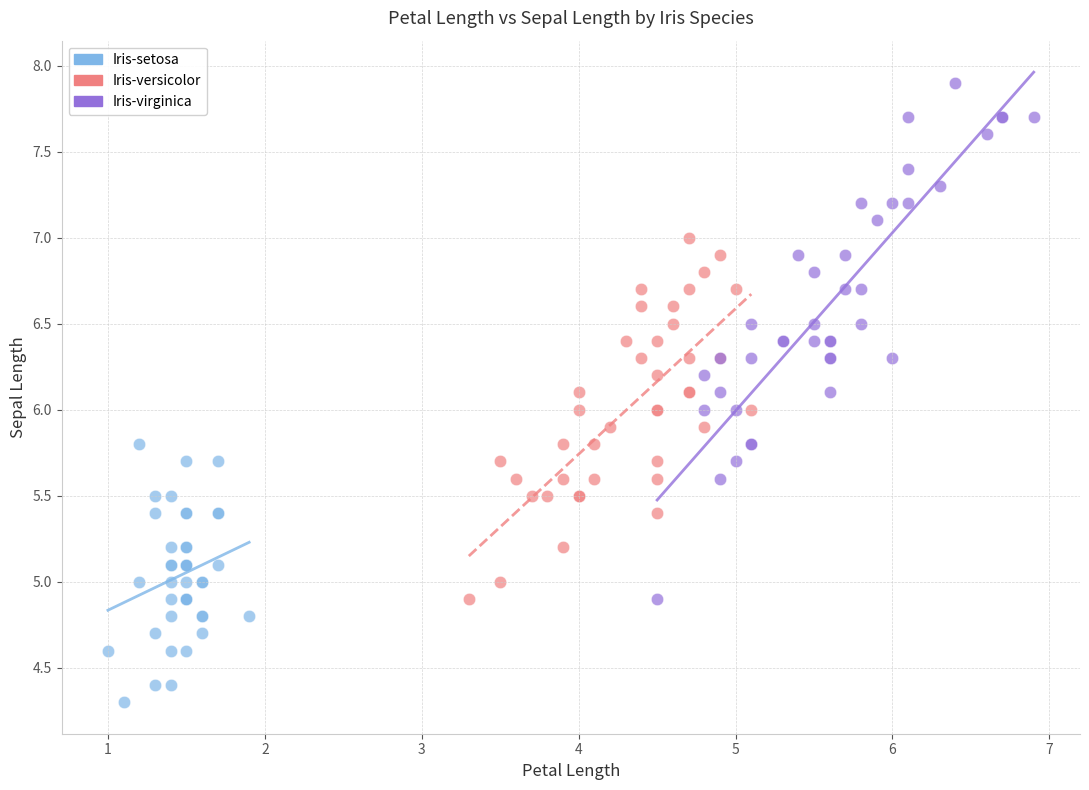

Which series reaches the minimum Y coordinate?

Iris-setosa